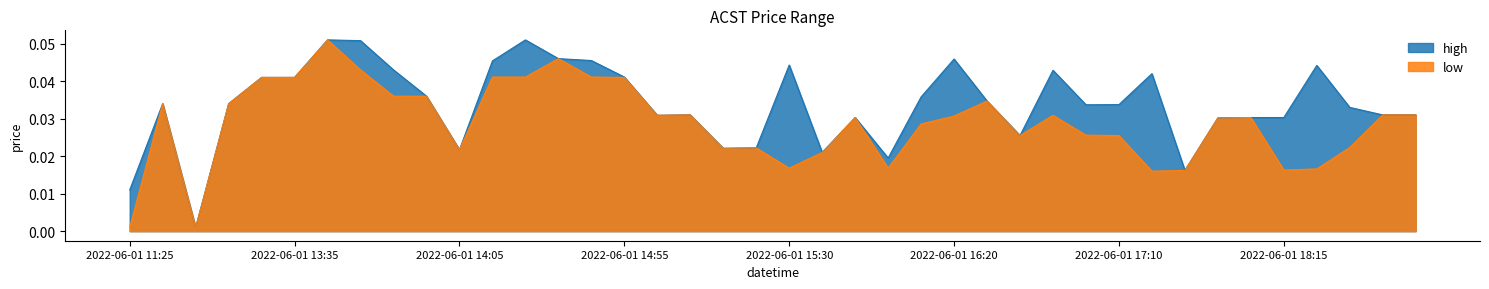

List the series in order of their peak value, lowest first.

high, low